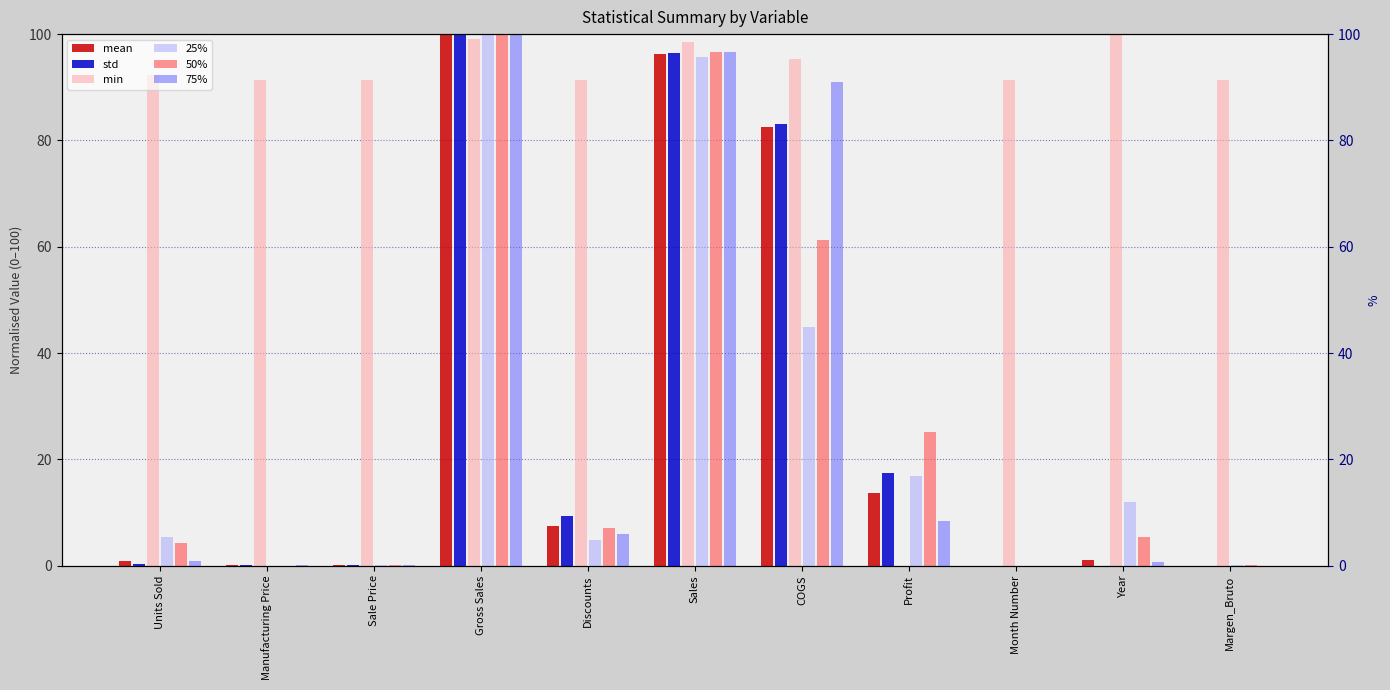

Which has a higher value, COGS or Year?

COGS